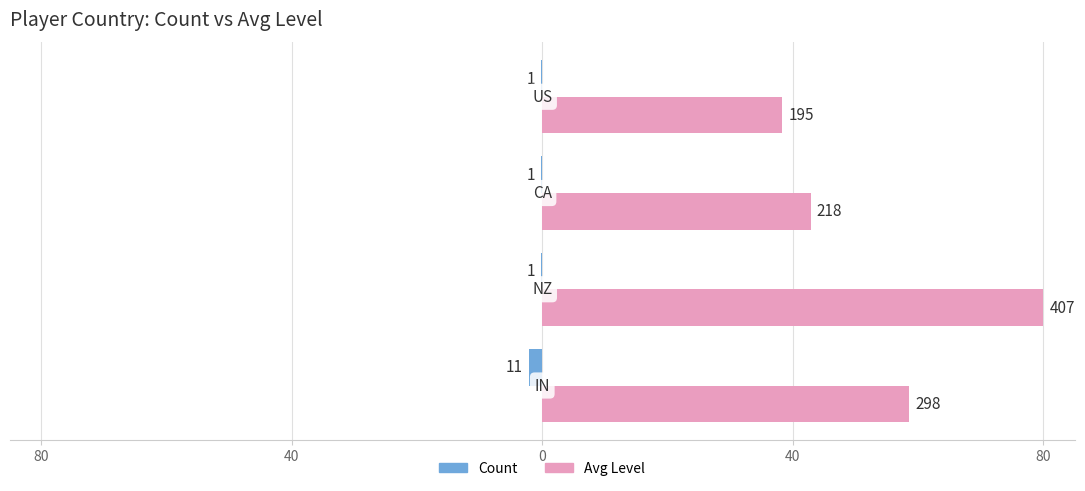

What are all the series names shown in the legend?

Count, Avg Level